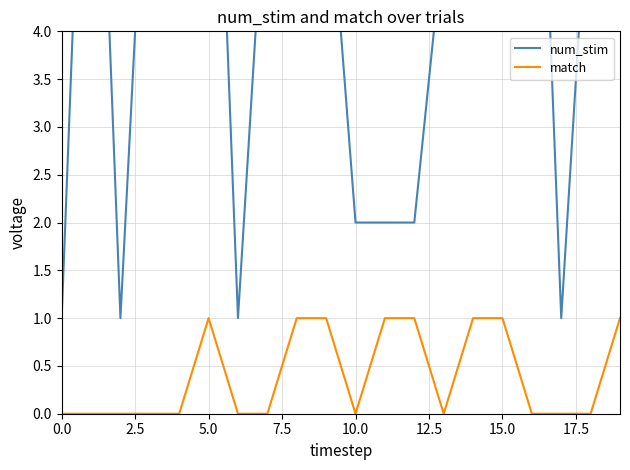

Count the number of data series in this chart.

2